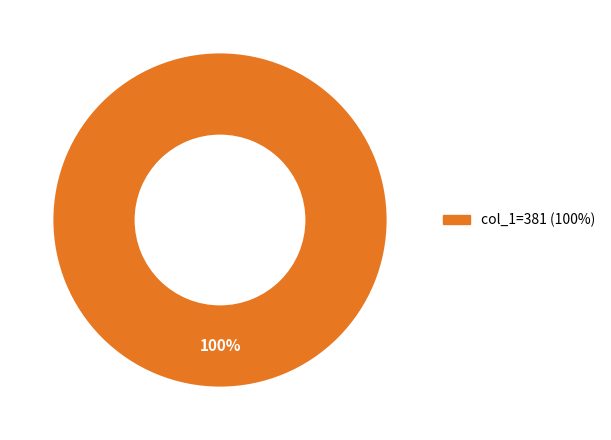

Is there any slice that represents more than half of the pie?

Yes